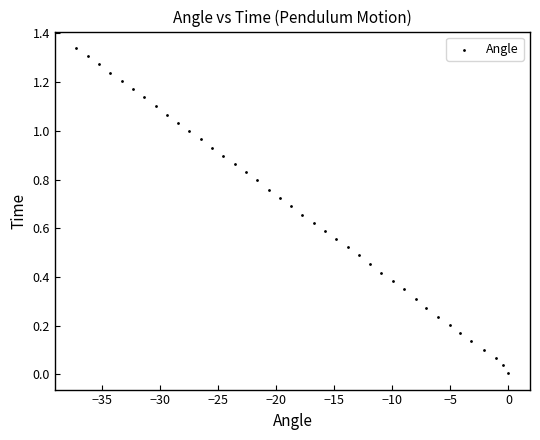

What is the range of X values (max minus min)?

37.2